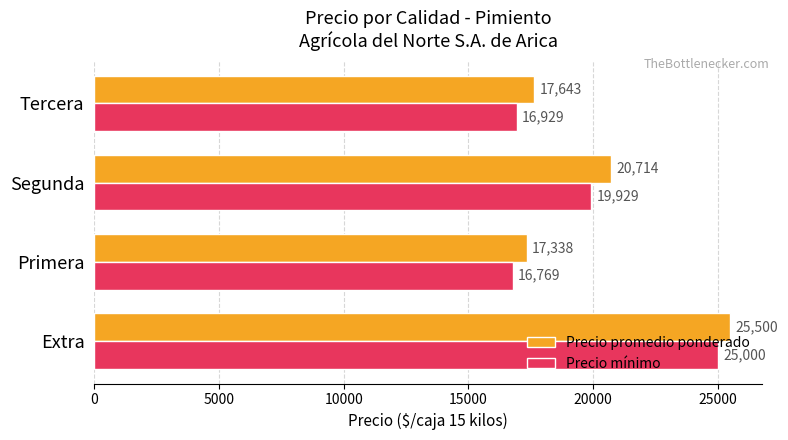

What is the average value of the Precio mínimo series?

19657